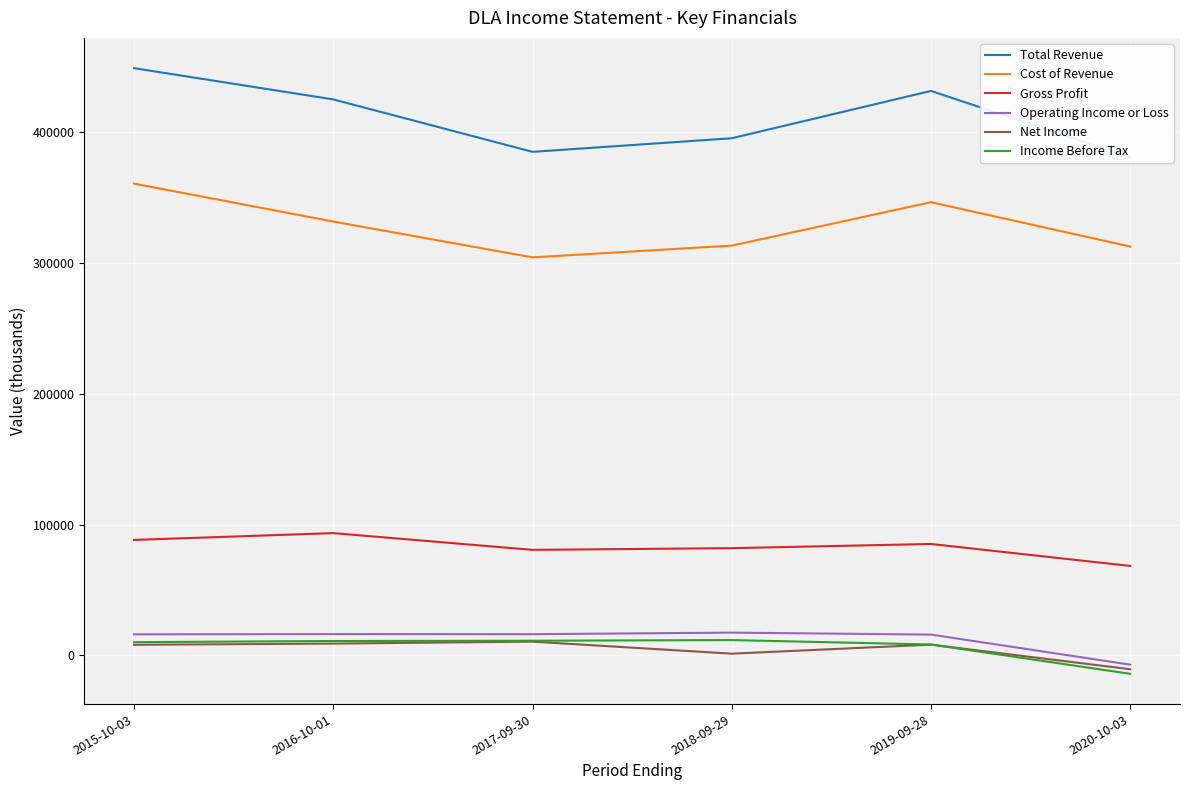

Which category has the lowest value in the Operating Income or Loss series?

2020-10-03